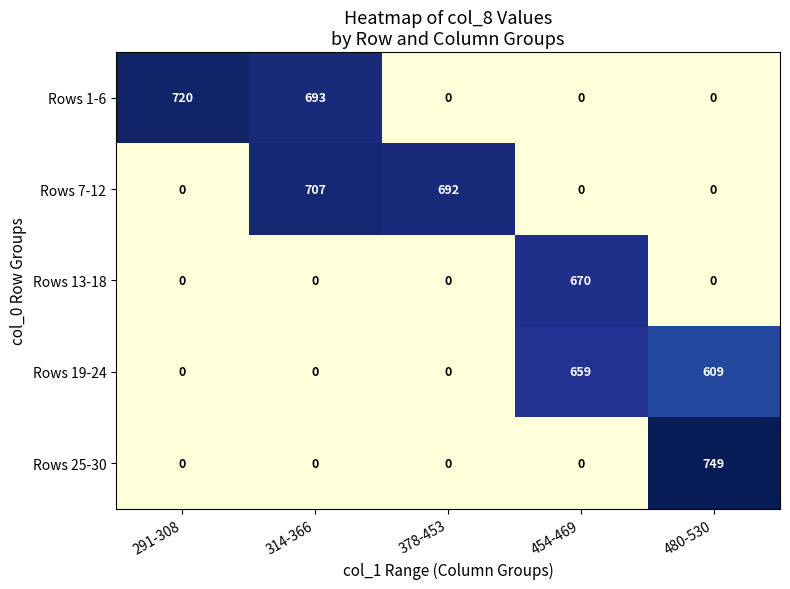

What is the sum of the Rows 25-30 values at 480-530 and 454-469?

749